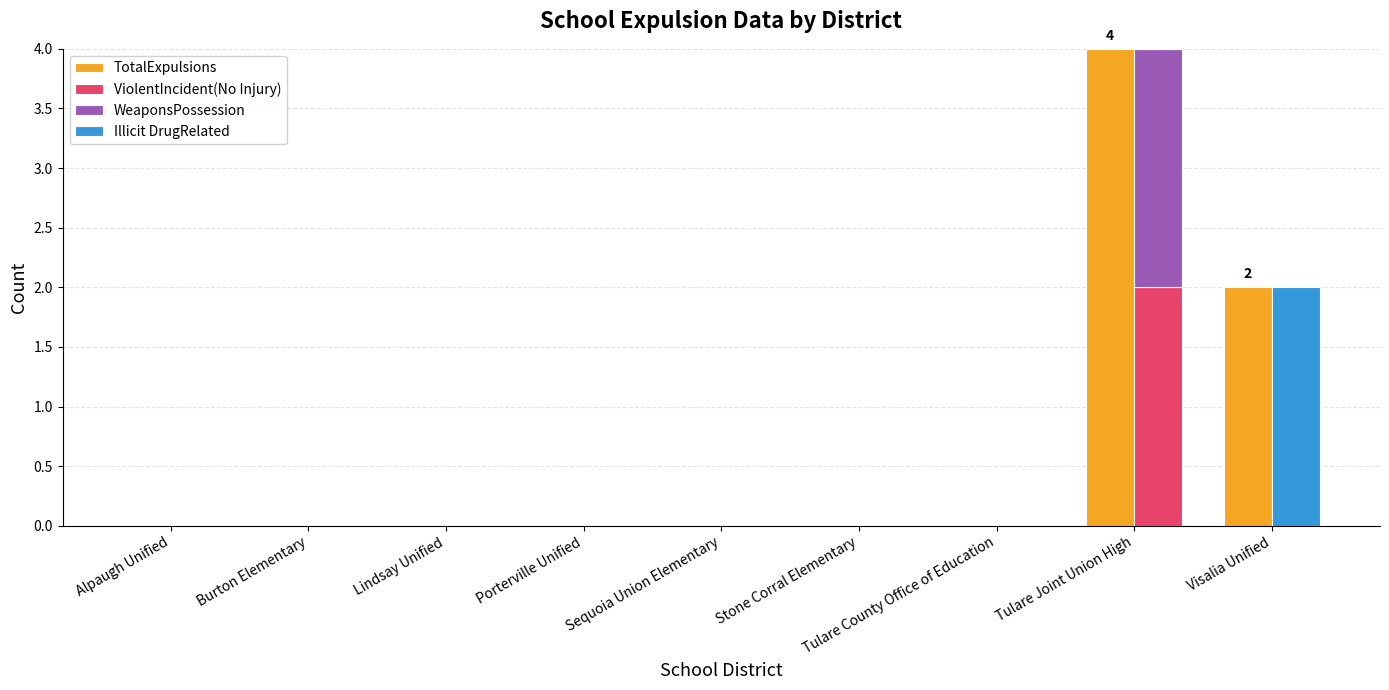

Count the ViolentIncident(No Injury) values in the range 0 to 1.

8